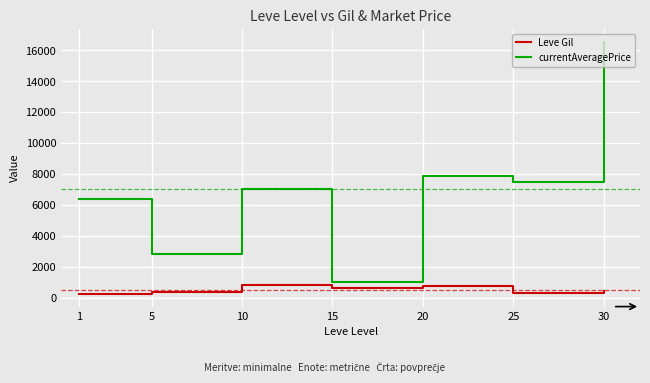

True or false: Leve Gil and currentAveragePrice intersect in this chart.

False